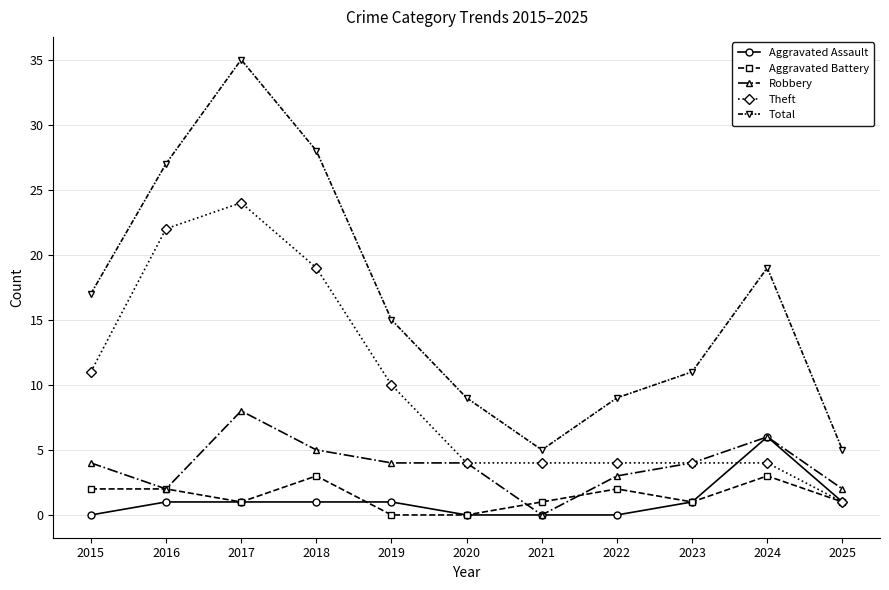

What is the value of the Aggravated Assault point at the 3rd from the left?

1